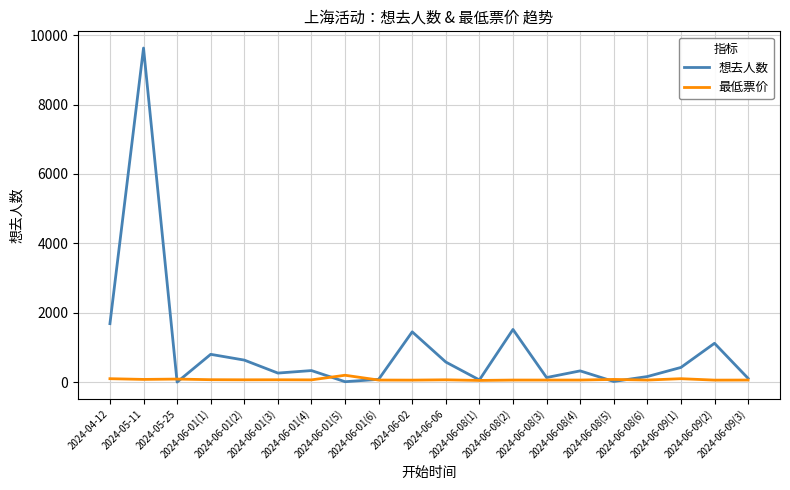

List the series in order of their peak value, lowest first.

最低票价, 想去人数